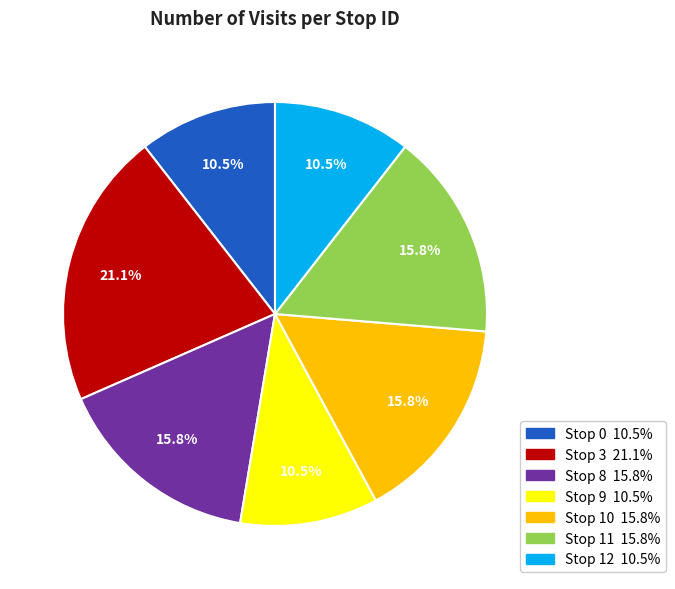

Does Stop 9 account for over 50% of the chart?

No